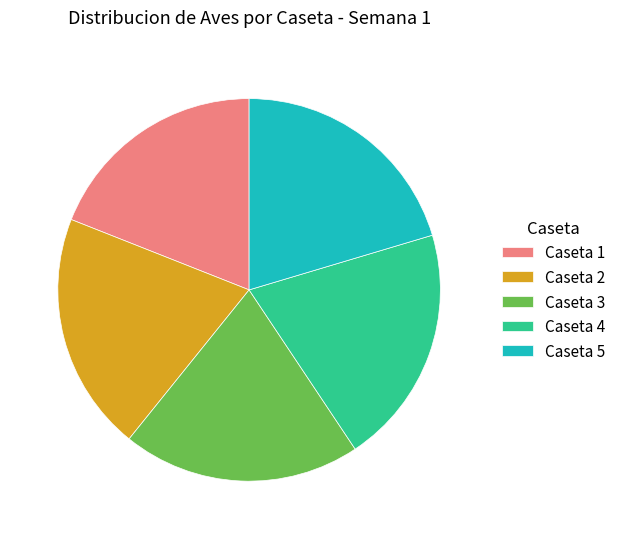

Which category has the smallest portion of the pie?

Caseta 1